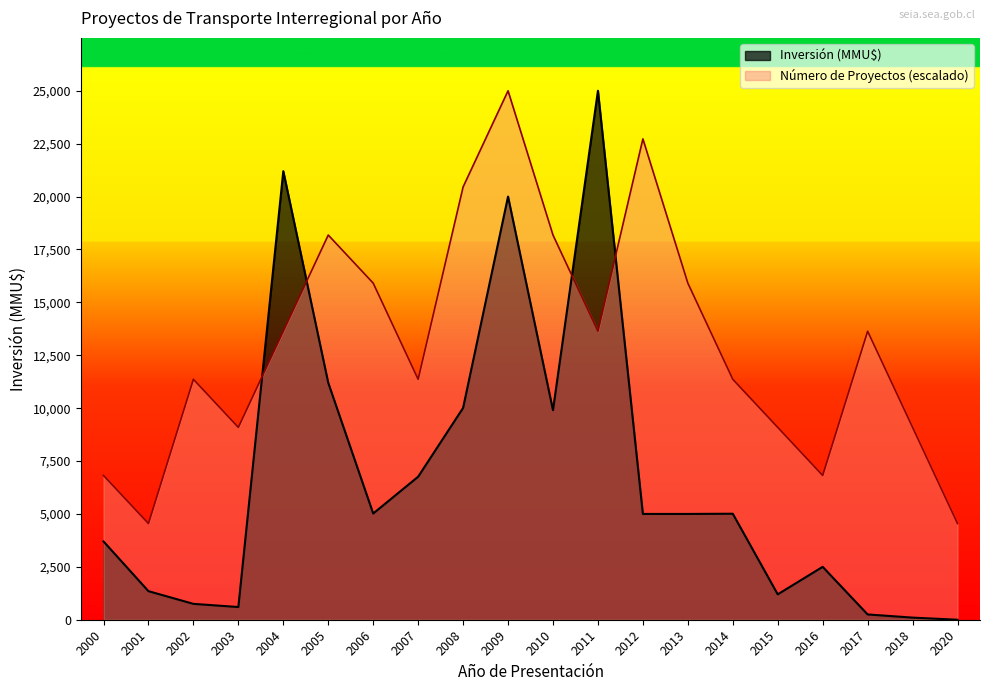

How many values in the Inversión (MMU$) series are below 5000?

9